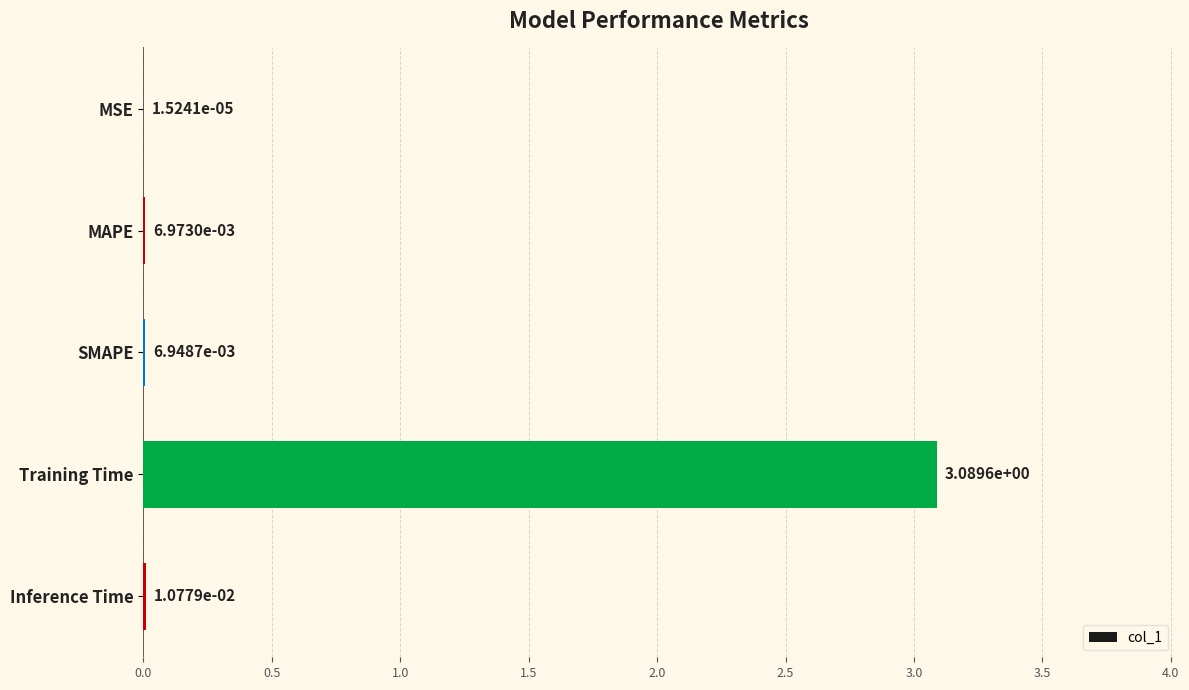

Where is the data nearest to the value 1?

Inference Time